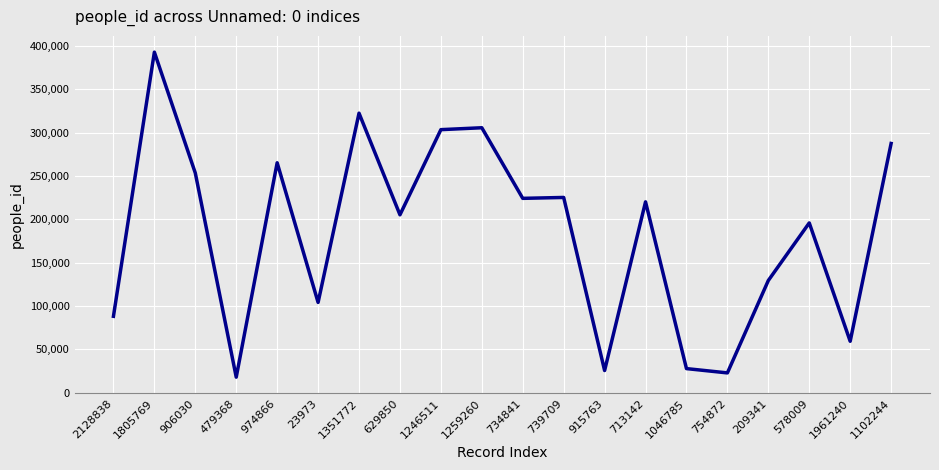

Is it true that the value at 578009 is 195916?

True